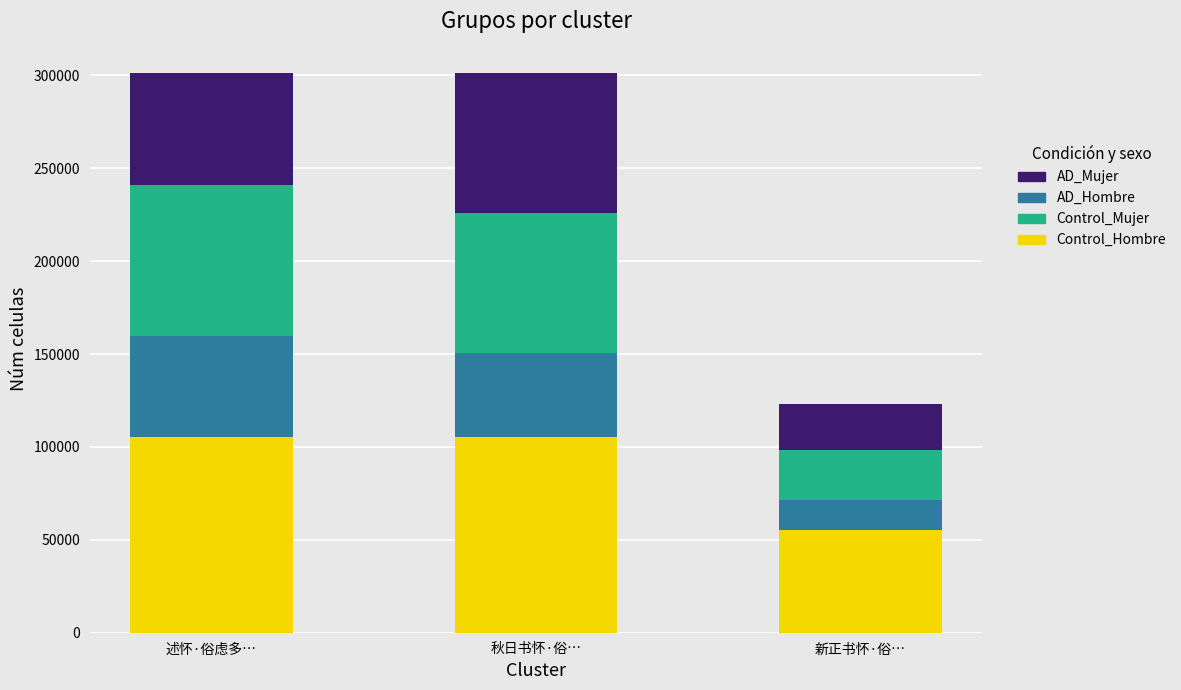

What is the approximate value of Control_Hombre at 新正书怀·俗…?

55301.0